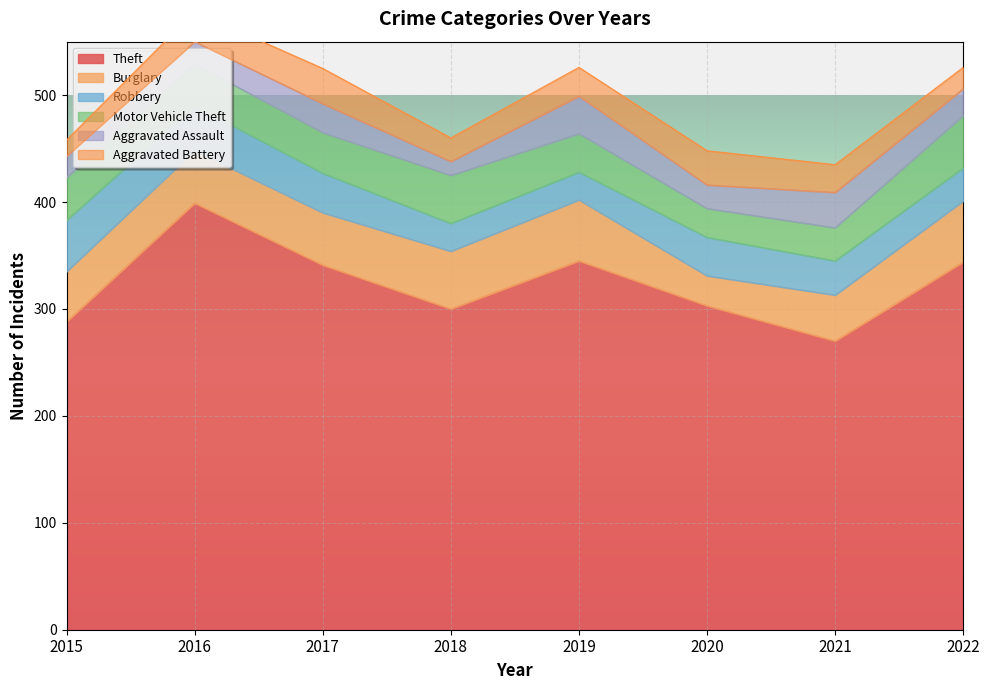

What is the smallest value displayed?

13